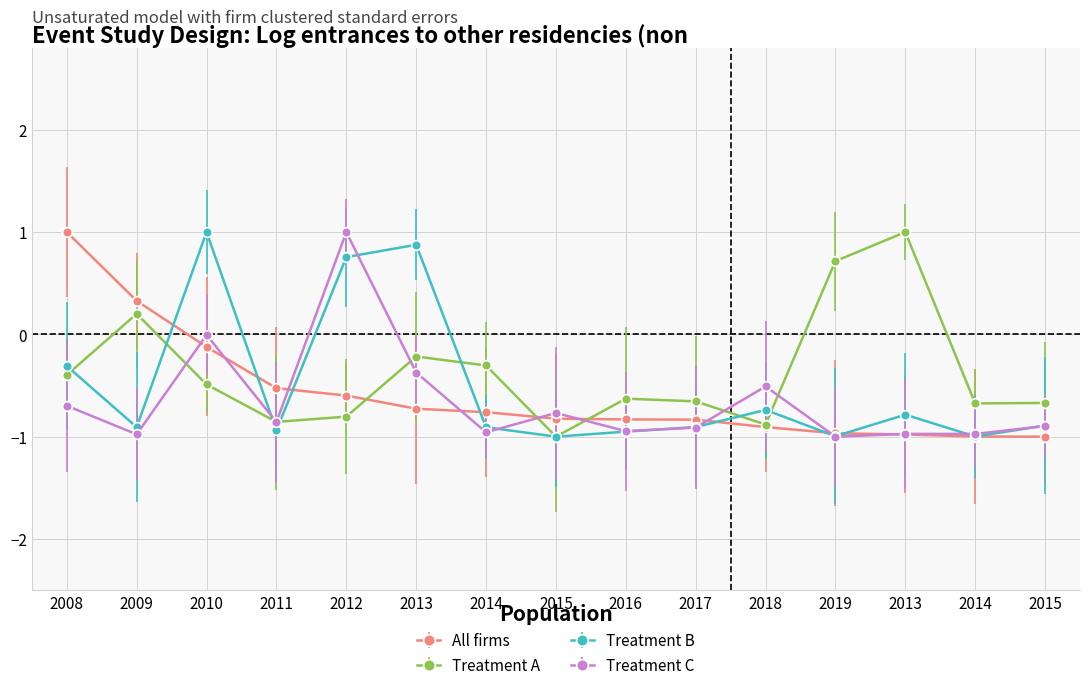

Count the number of categories in the chart.

15